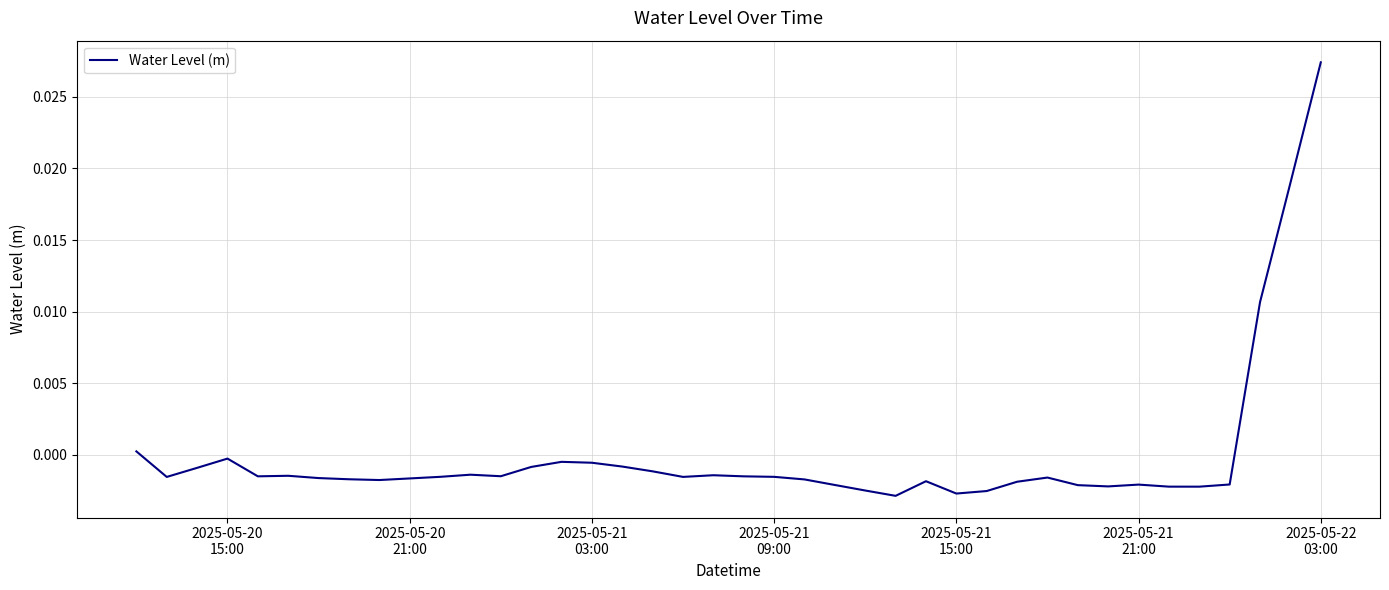

How many lines are shown in the chart?

1